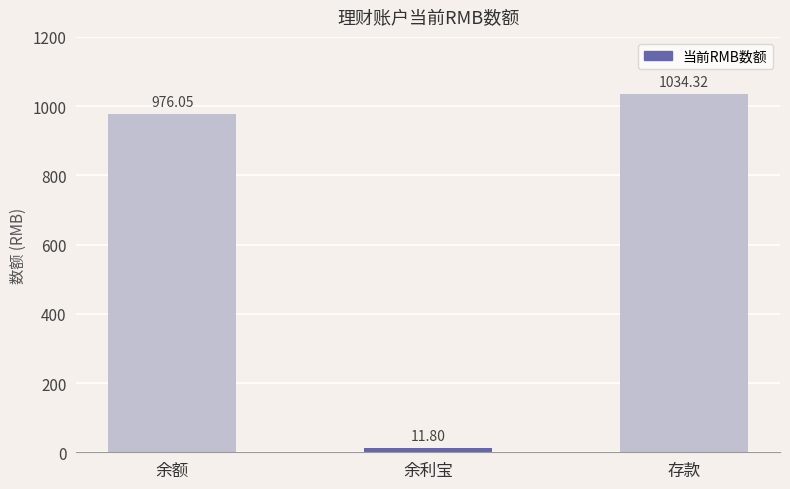

Rank the categories by value from lowest to highest.

余利宝, 余额, 存款